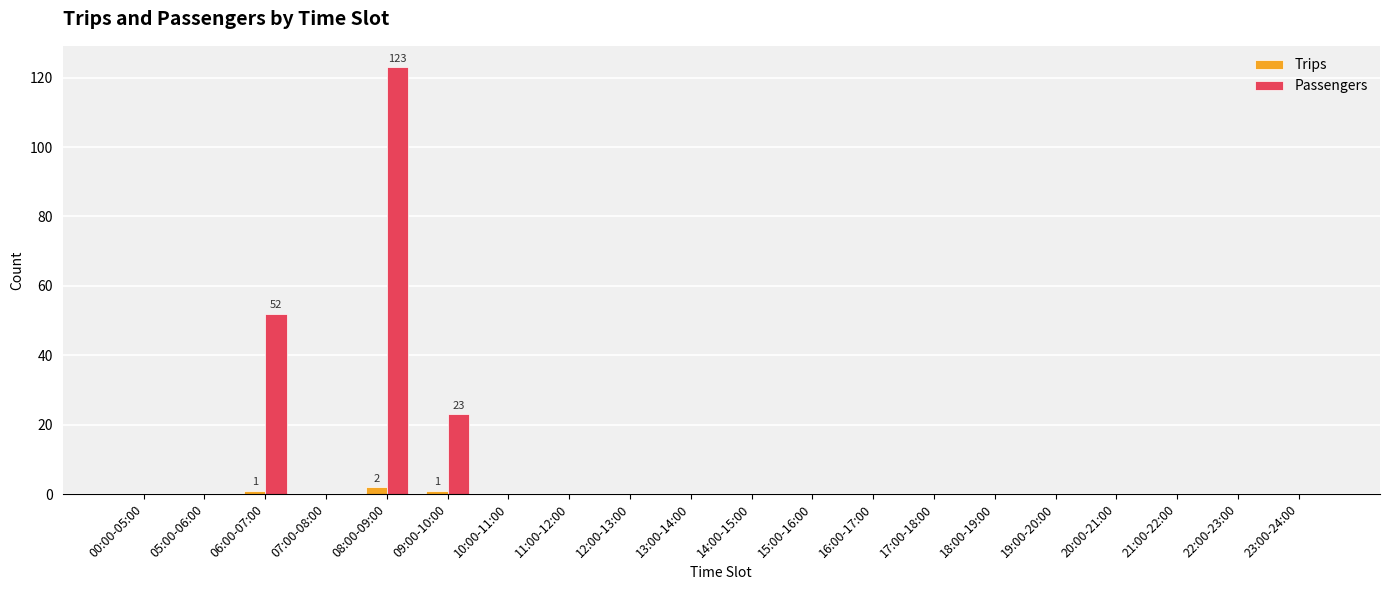

The value of Passengers at 17:00-18:00 is 0. True or false?

True